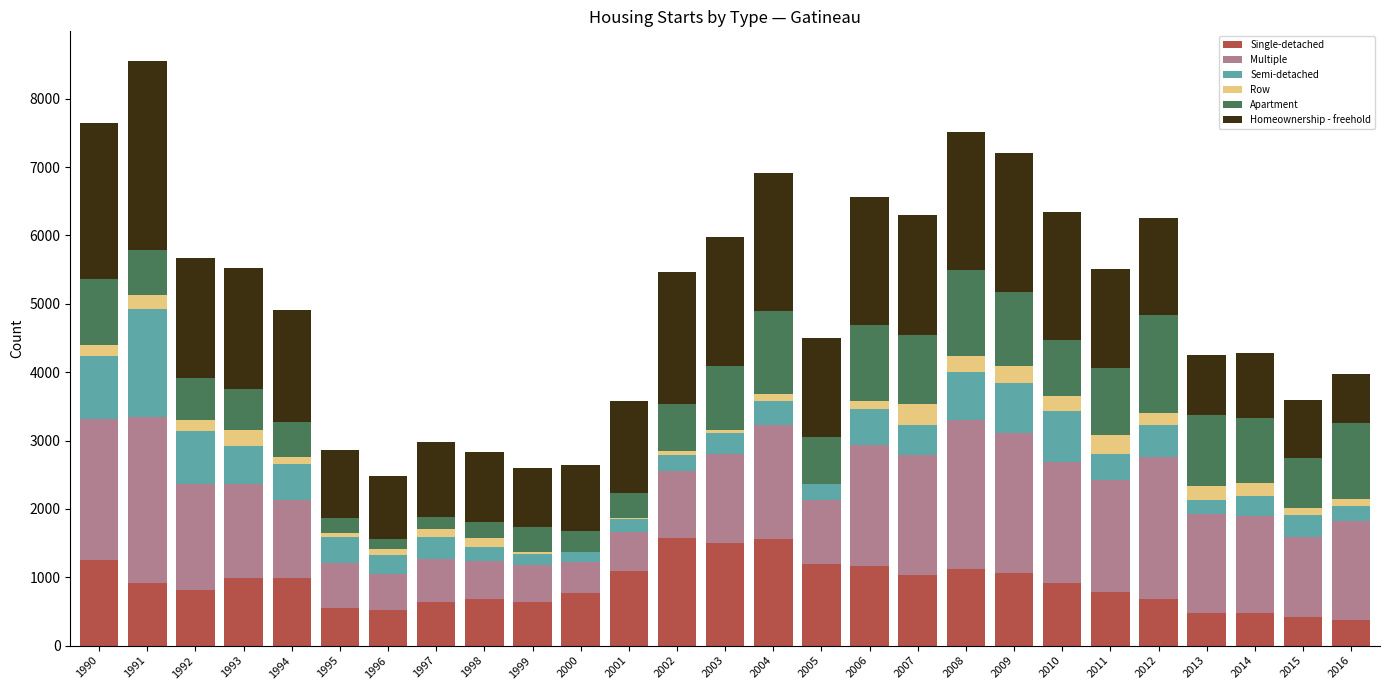

What is the maximum value for Single-detached?

1574